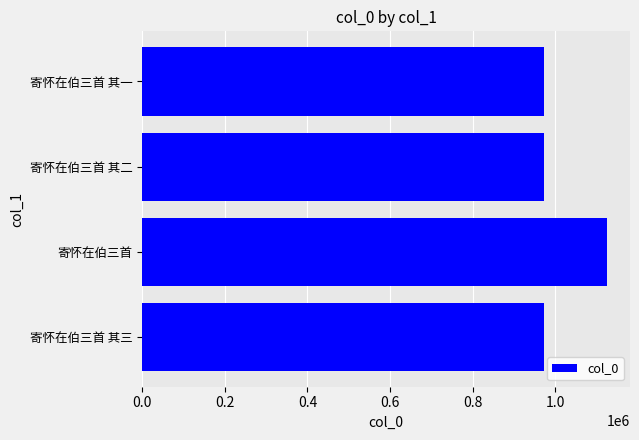

How many bars are there in total?

4